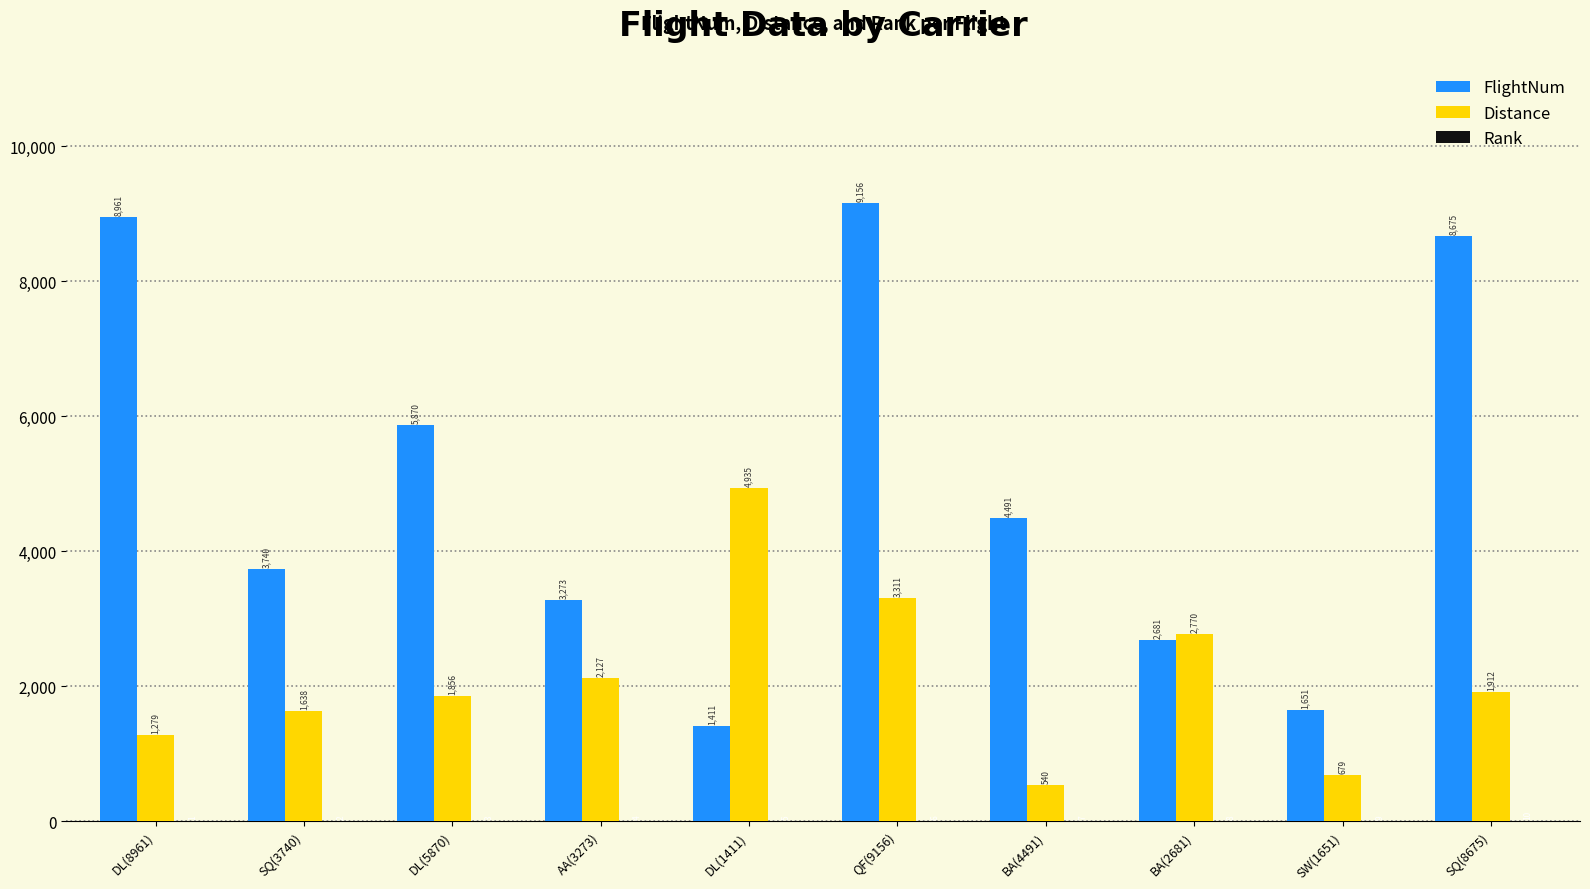

At which category does the chart reach its peak across all series?

QF(9156)